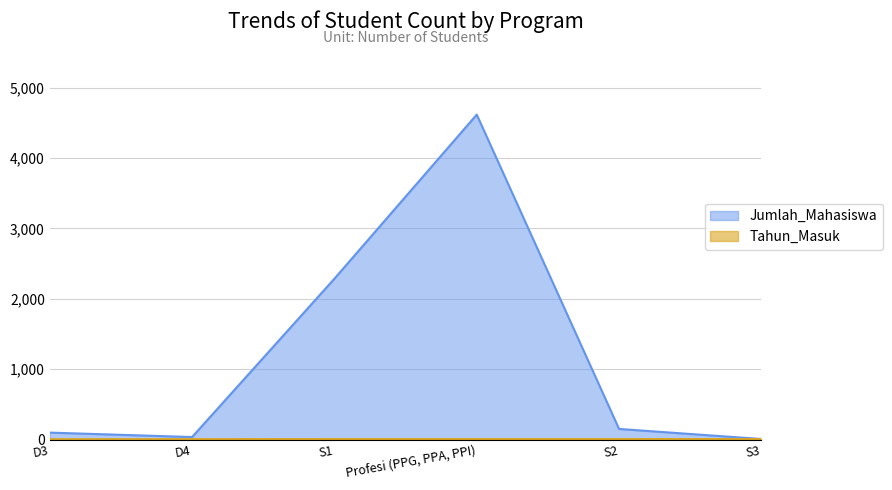

In Jumlah_Mahasiswa, how many points are higher than both neighbors (excluding endpoints)?

1